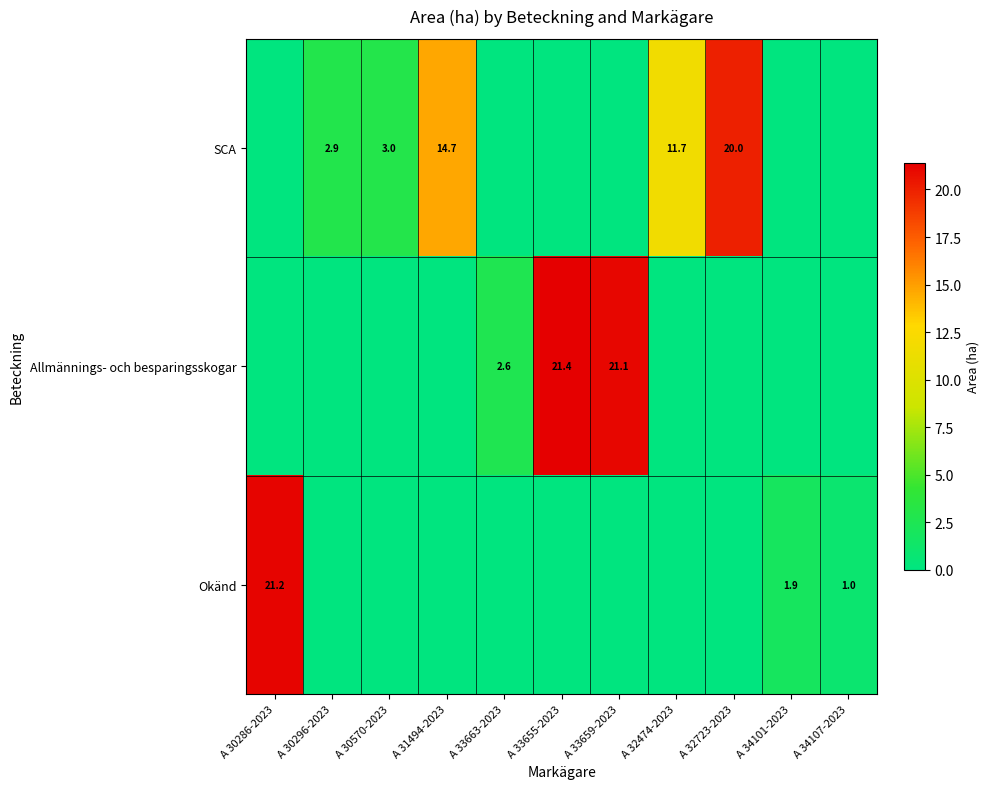

The SCA series shows 4.9 at A 30570-2023. True or false?

False